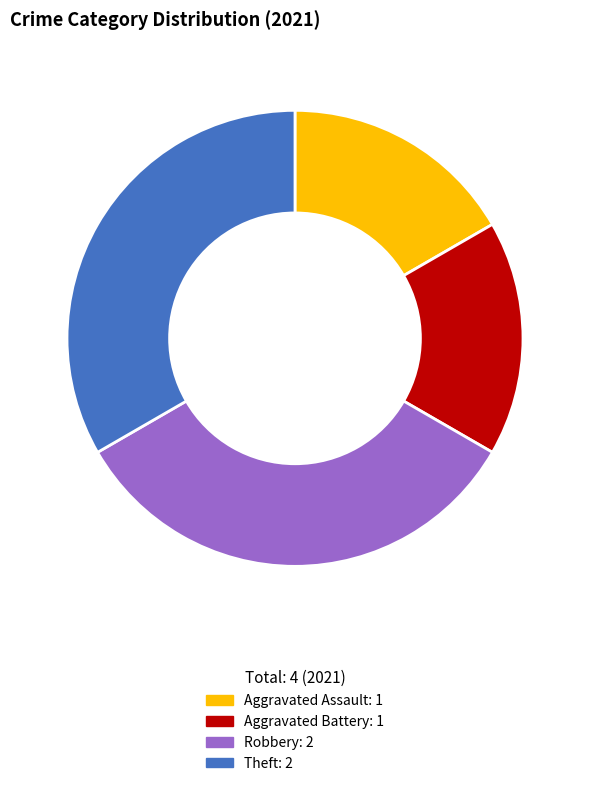

Is there a majority slice in this chart?

No